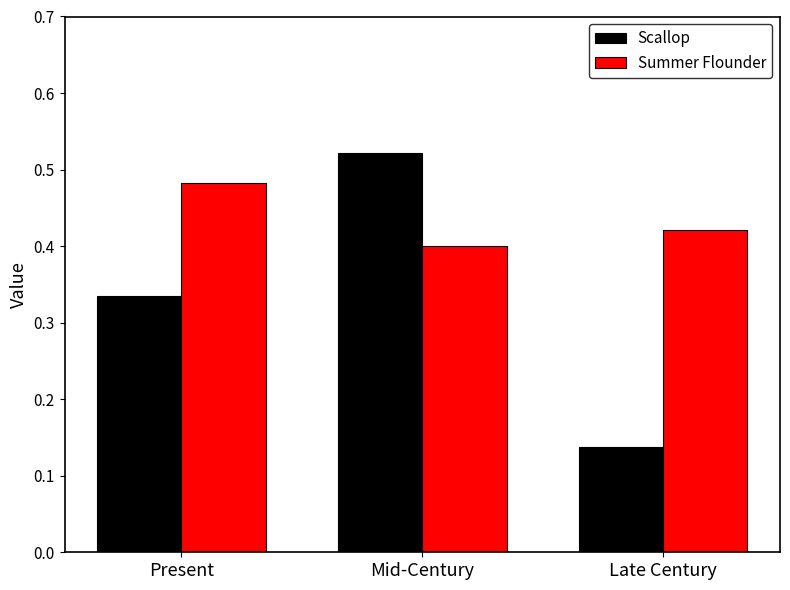

Between Mid-Century and Late Century, which series saw the biggest shift?

Scallop